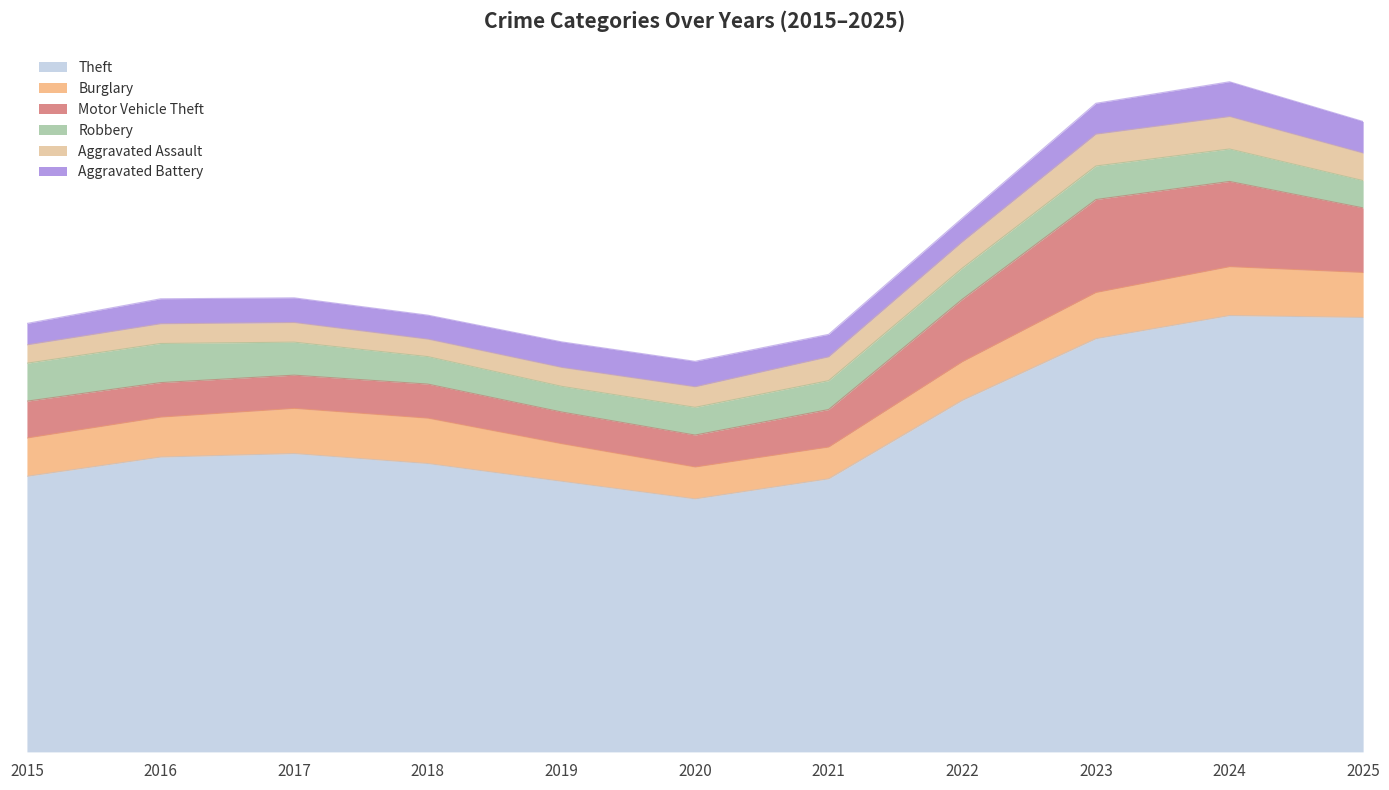

Reading left to right, list all the values displayed in this chart.

Theft: 711	833	808	787	735	665	627	1010	1139	1212	1160
Burglary: 104	99	128	136	93	85	74	107	126	145	113
Motor Vehicle Theft: 102	94	81	105	75	91	80	139	323	232	150
Robbery: 96	123	81	75	60	82	73	85	92	97	65
Aggravated Assault: 48	53	61	35	59	46	74	59	95	96	66
Aggravated Battery: 51	77	65	61	71	75	55	55	87	107	78